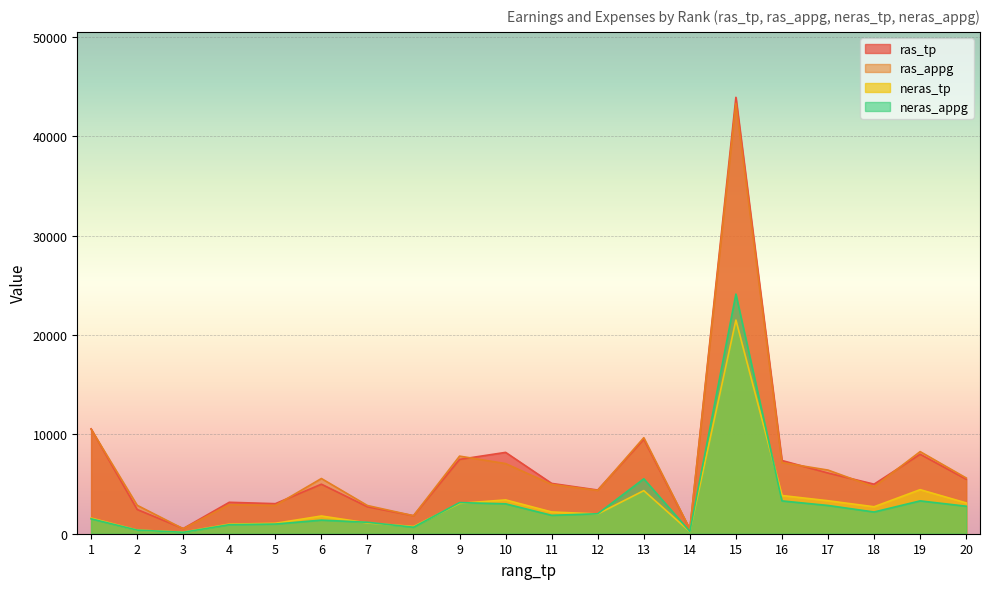

At 18, list the series in order from smallest to largest.

neras_appg, neras_tp, ras_appg, ras_tp